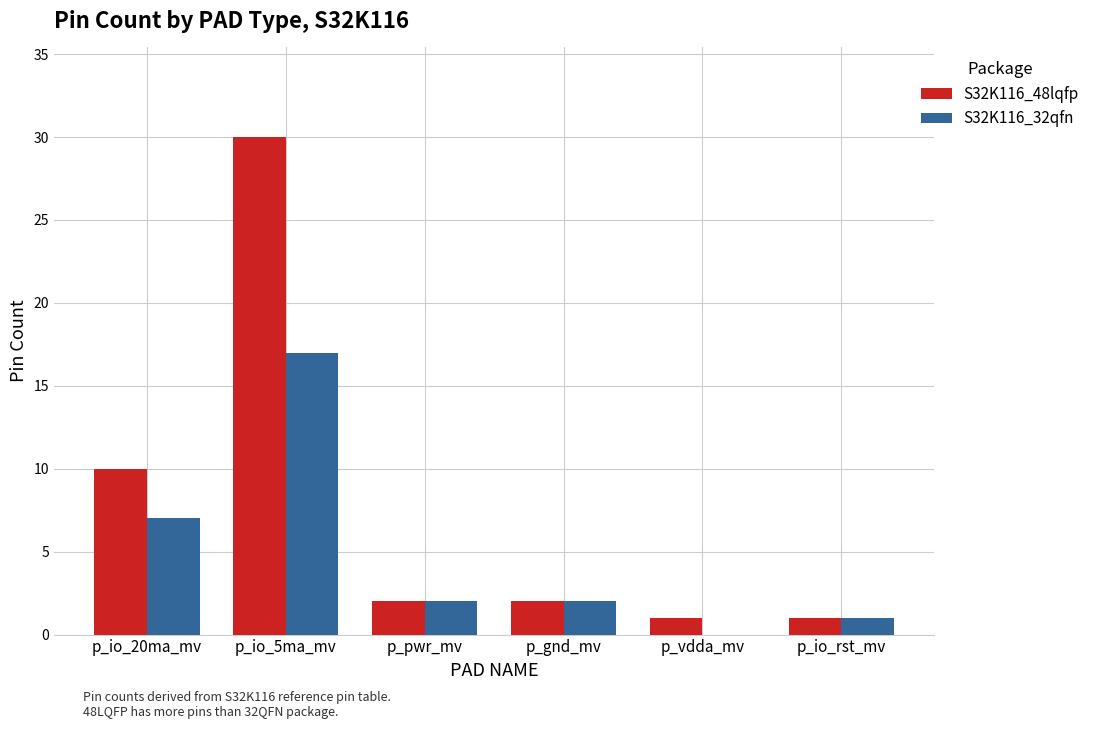

What is the total value across all series at p_io_5ma_mv?

47